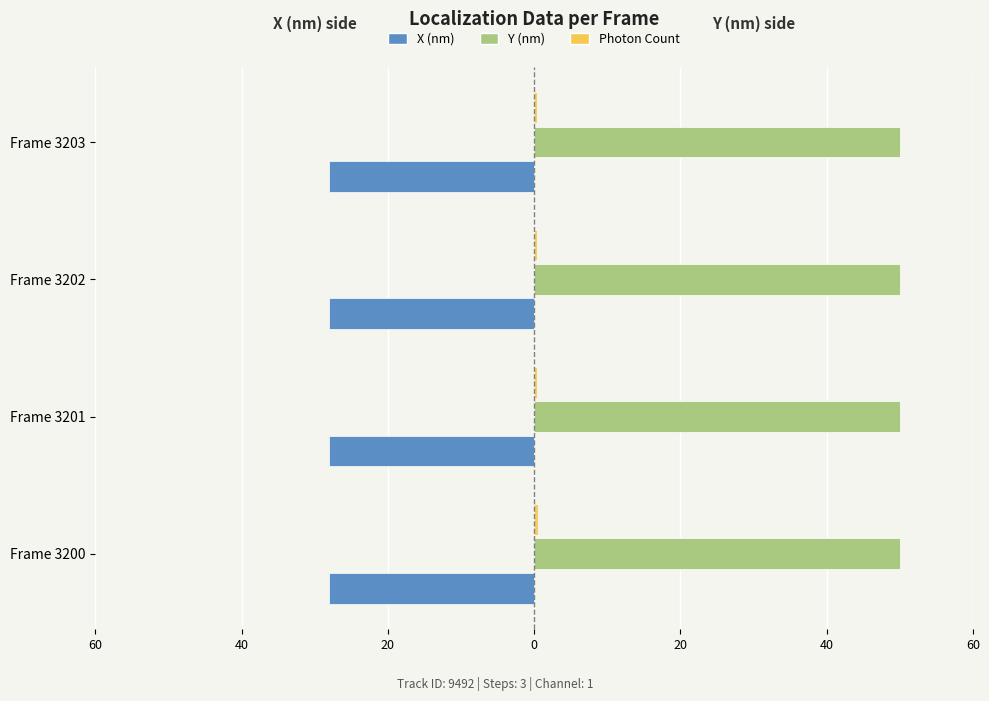

List the series in order of their peak value, lowest first.

X (nm), Photon Count, Y (nm)